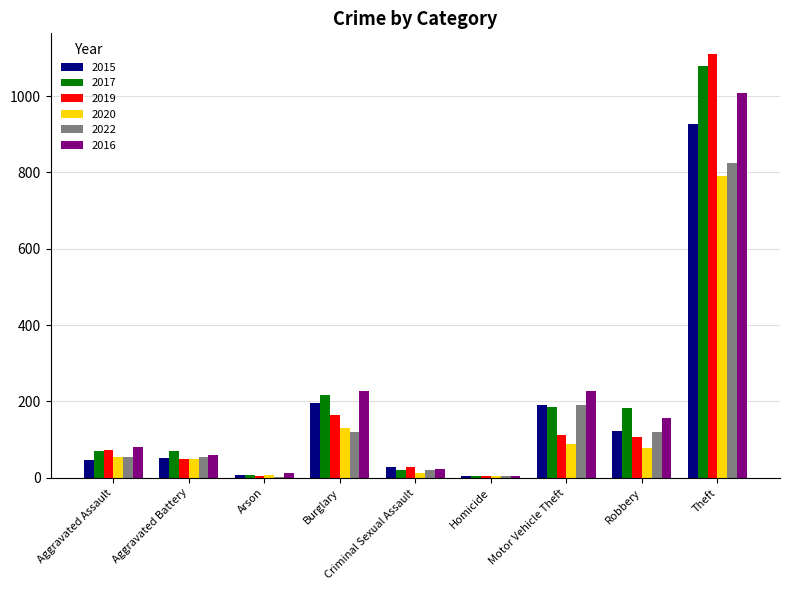

Which series changed the most between Aggravated Assault and Robbery?

2017